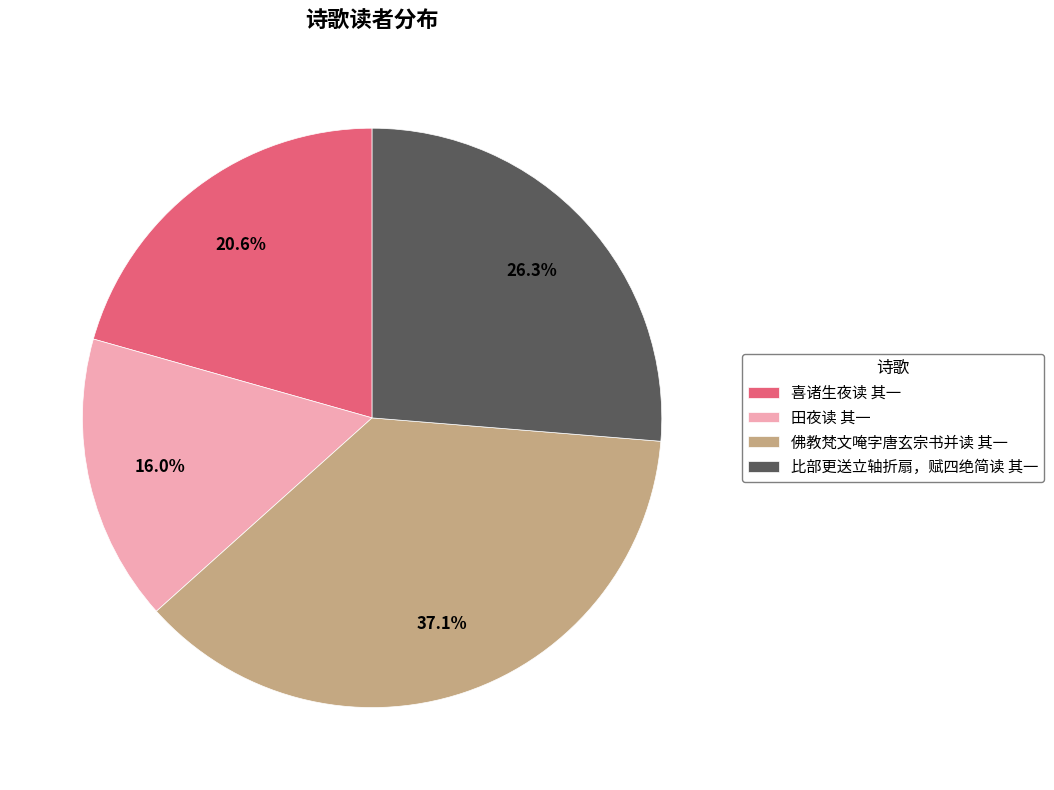

How many segments does this pie chart have?

4